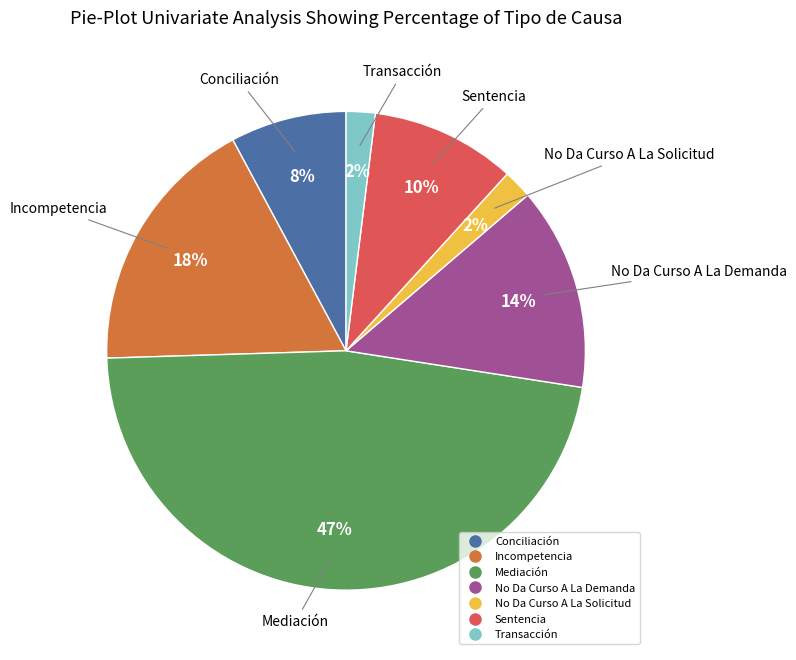

True or false: Conciliación accounts for 14% of the total.

False